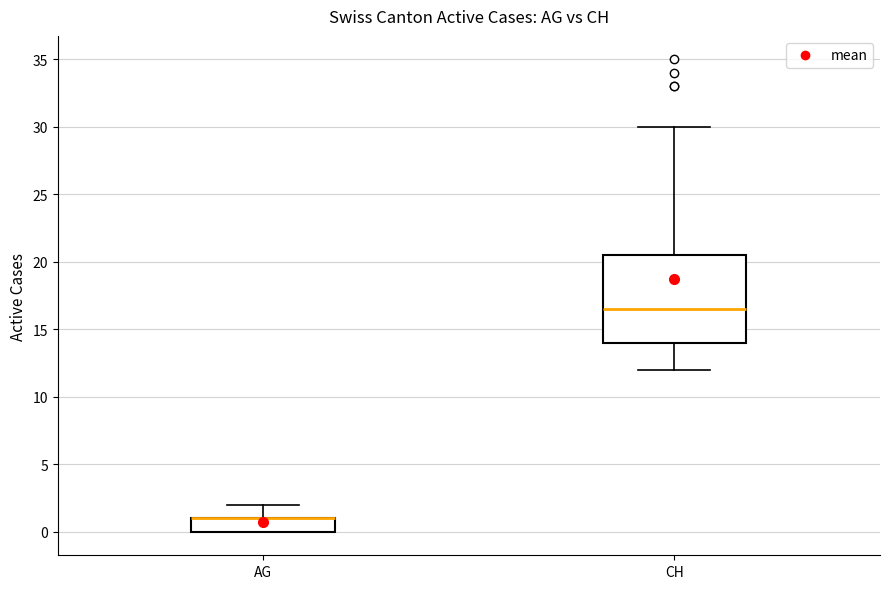

Reading left to right, transcribe this box plot: for each box, give where its median line is, the range the box spans, and where its two whiskers end, as read against the y-axis. The values are not printed on the chart, so give them approximately, as read against the axis.

AG: median 1.0 (drawn on the box's upper edge), box 0.0 to 1.0, whiskers 0.0 to 2.0
CH: median 16.5, box 14.0 to 20.5, whiskers 12.0 to 30.0